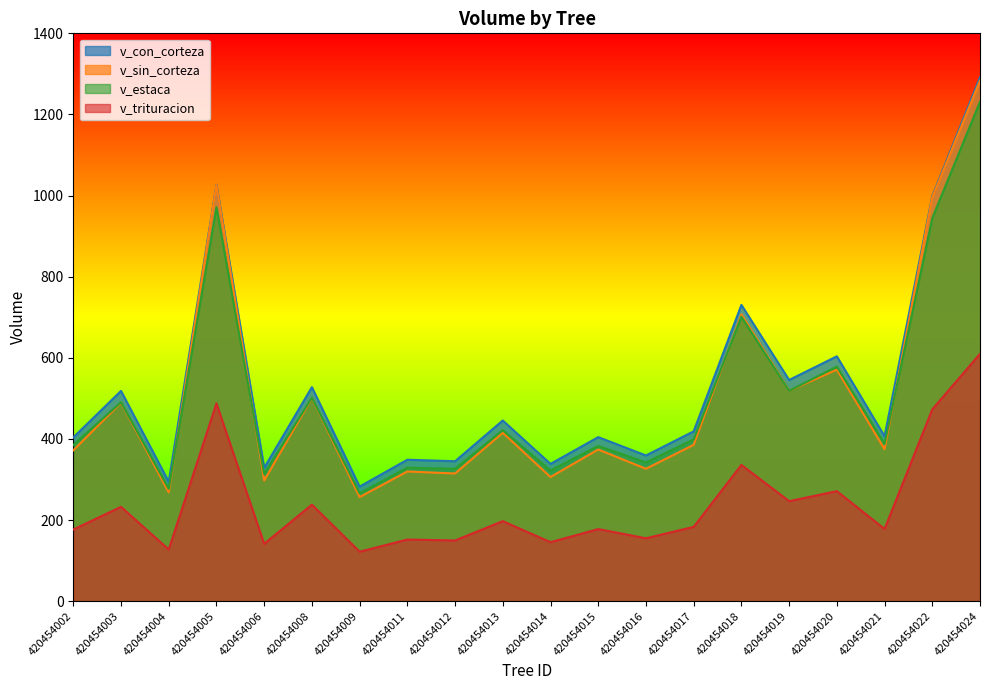

True or false: v_con_corteza has more than 2 points higher than both neighbors.

True